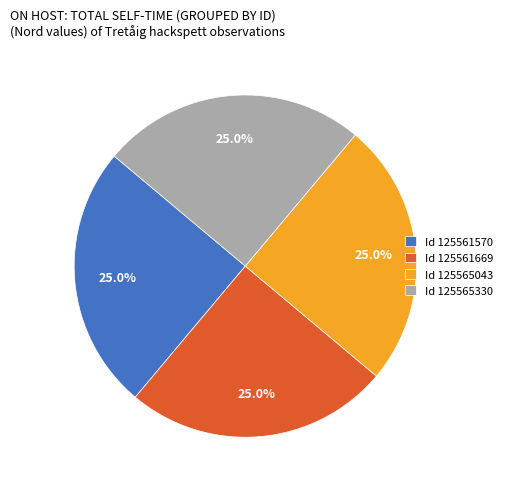

Is Id 125561570 the majority of the pie?

No